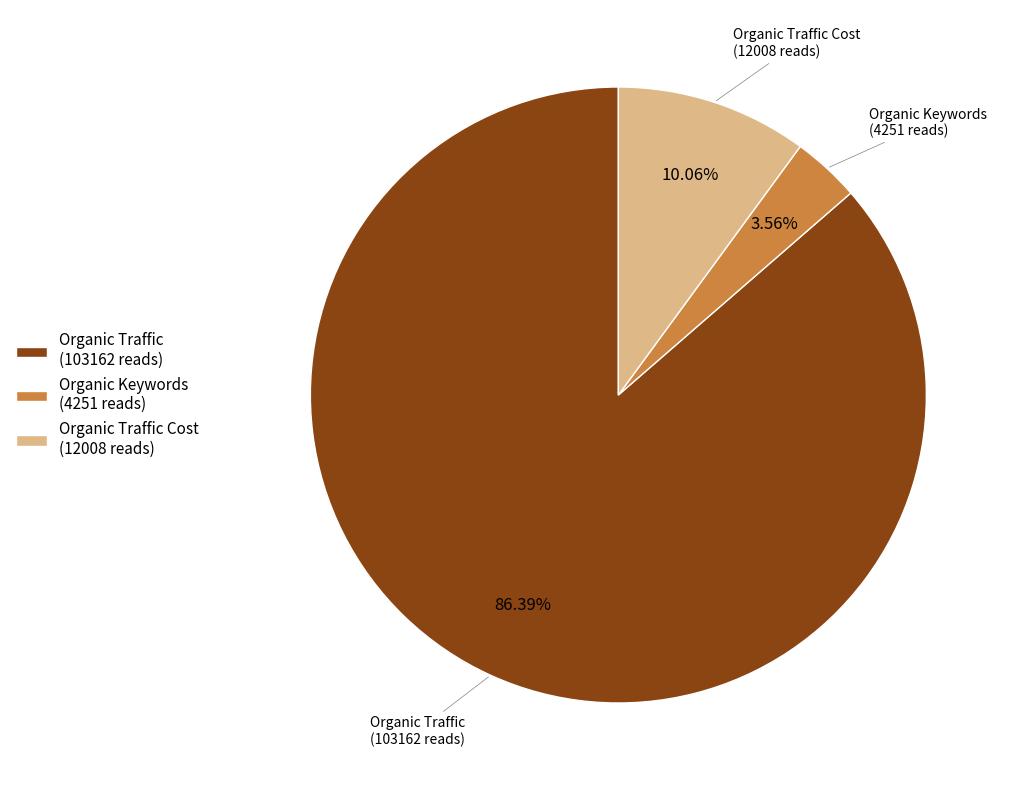

Between Organic Keywords (4251 reads) and Organic Traffic (103162 reads), which is larger?

Organic Traffic (103162 reads)